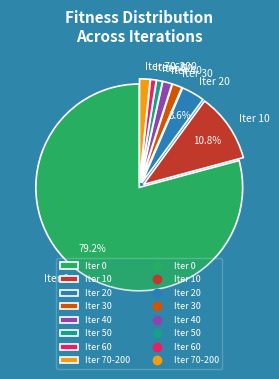

Which slice represents more than half of the pie?

Iter 0